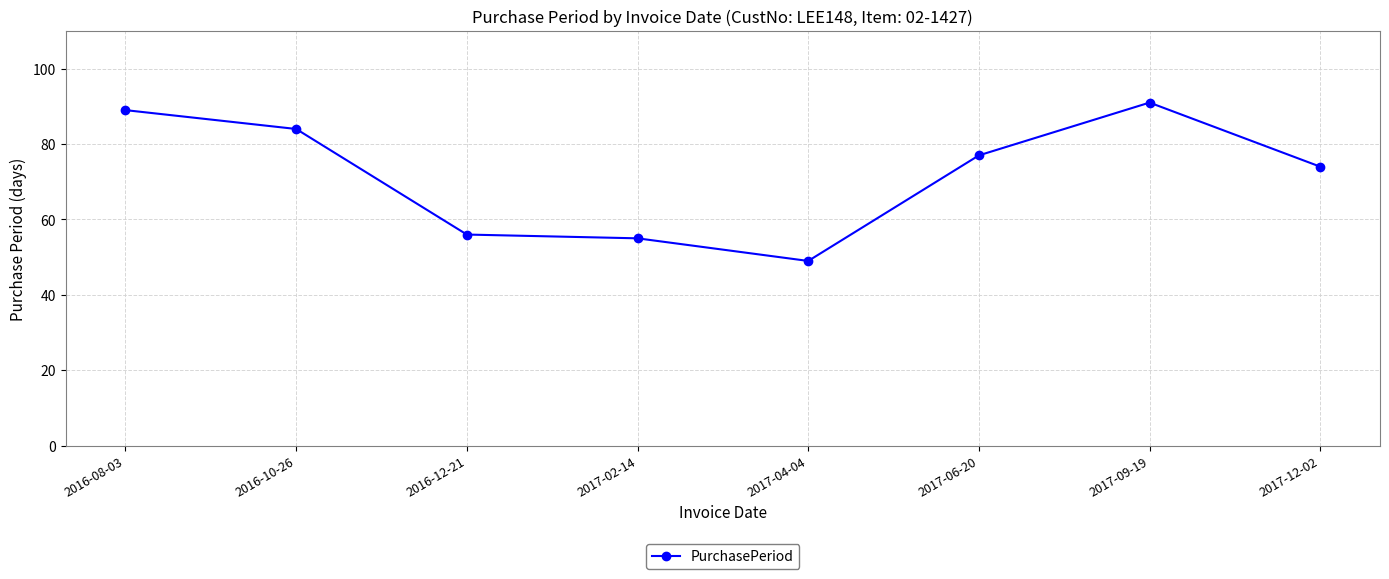

Where is the first local minimum?

2017-04-04